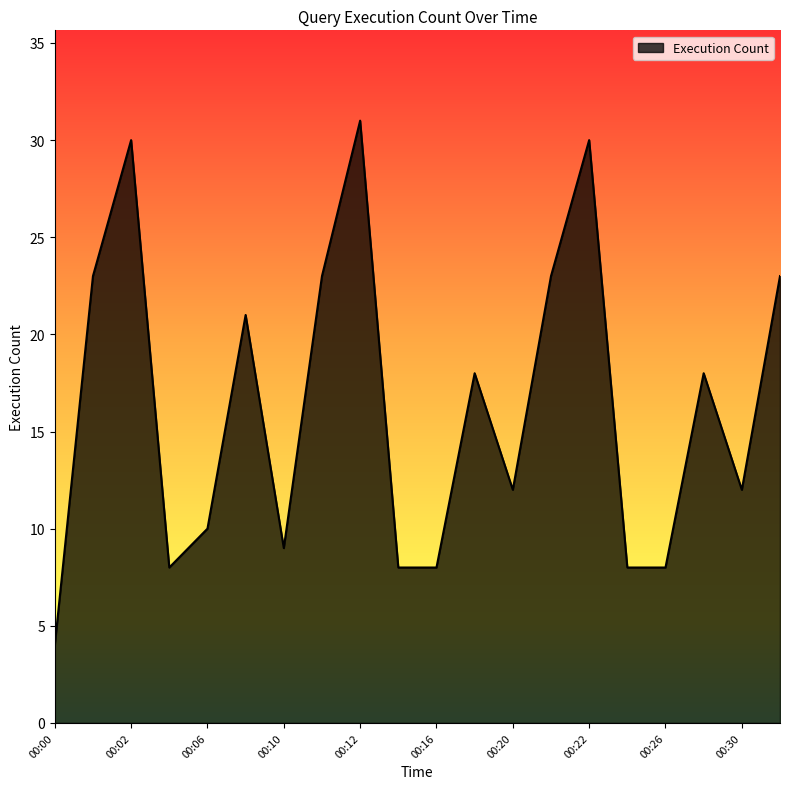

What is the smallest value displayed?

4